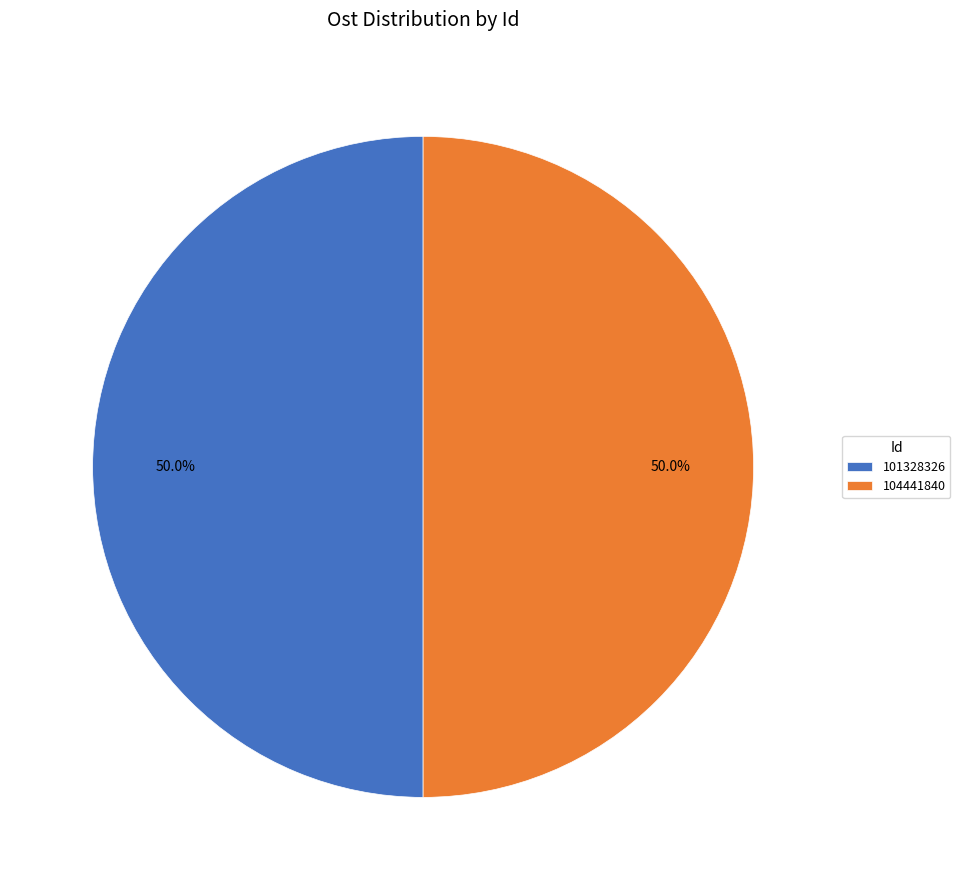

How many segments does this pie chart have?

2